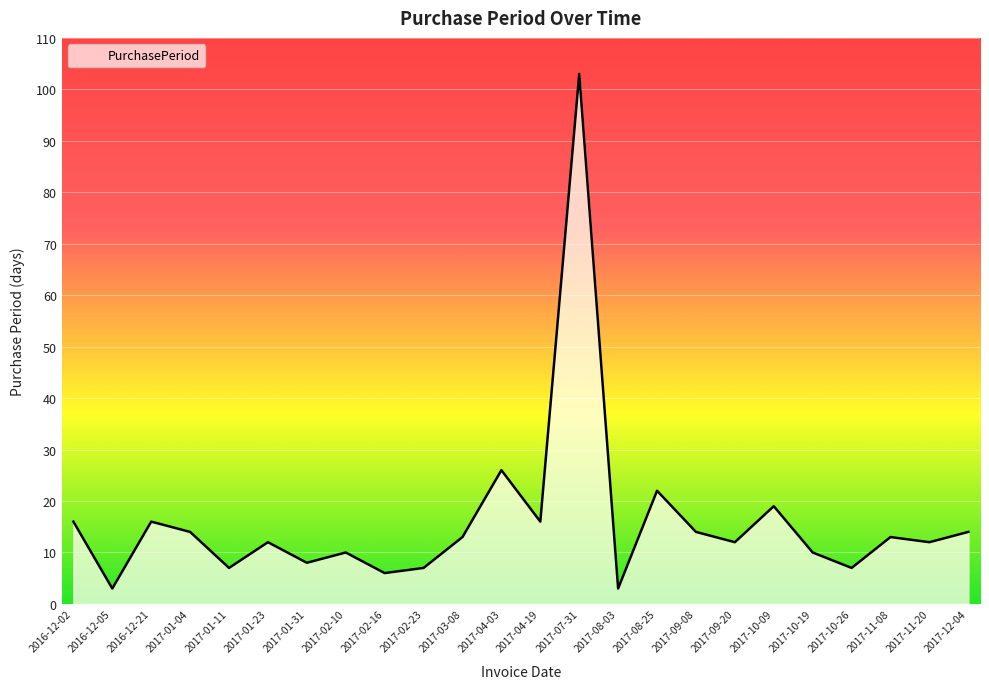

Between 2017-07-31 and 2017-09-20, which is larger?

2017-07-31